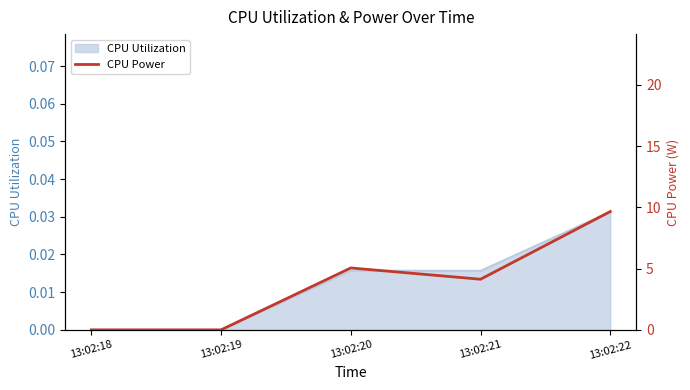

Reading right to left, what are all the values shown in this chart?

13:02:22=9.7	13:02:21=4.1	13:02:20=5.1	13:02:19=0.0	13:02:18=0.0